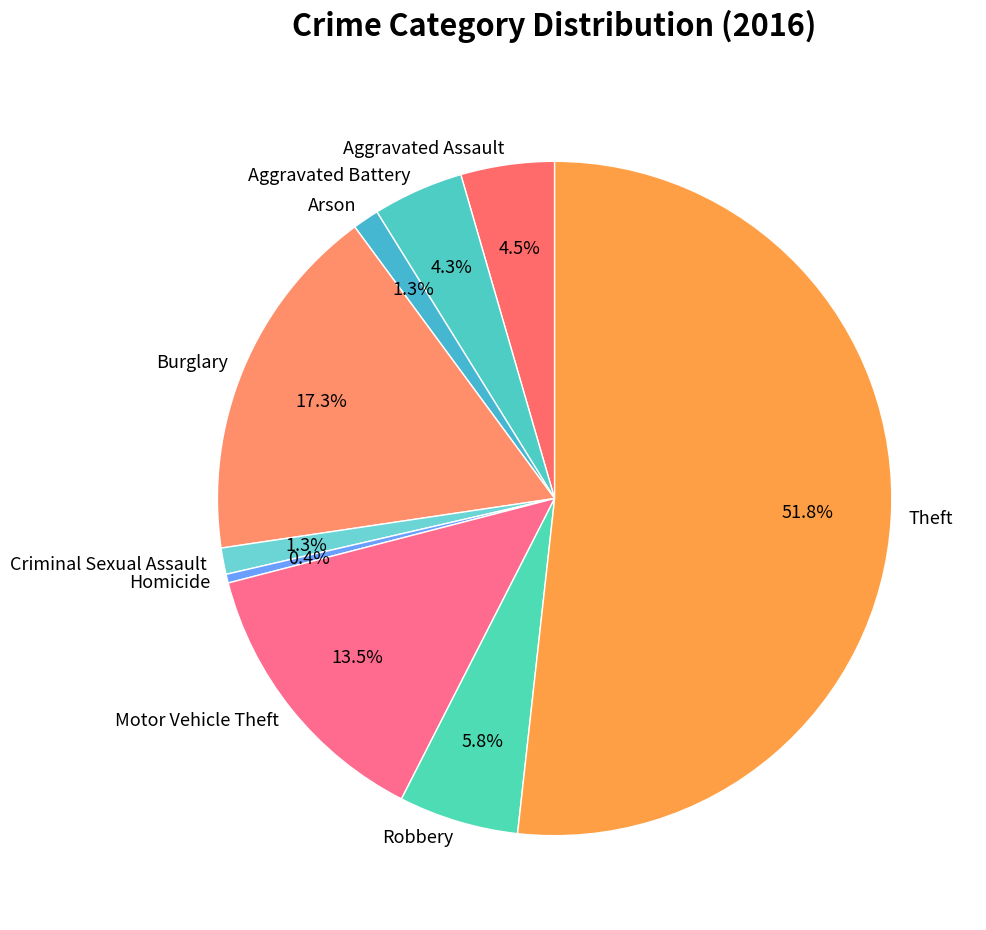

Does Theft represent more than half of the total?

Yes